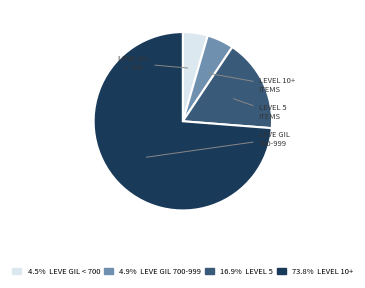

Does any single category account for the majority?

Yes